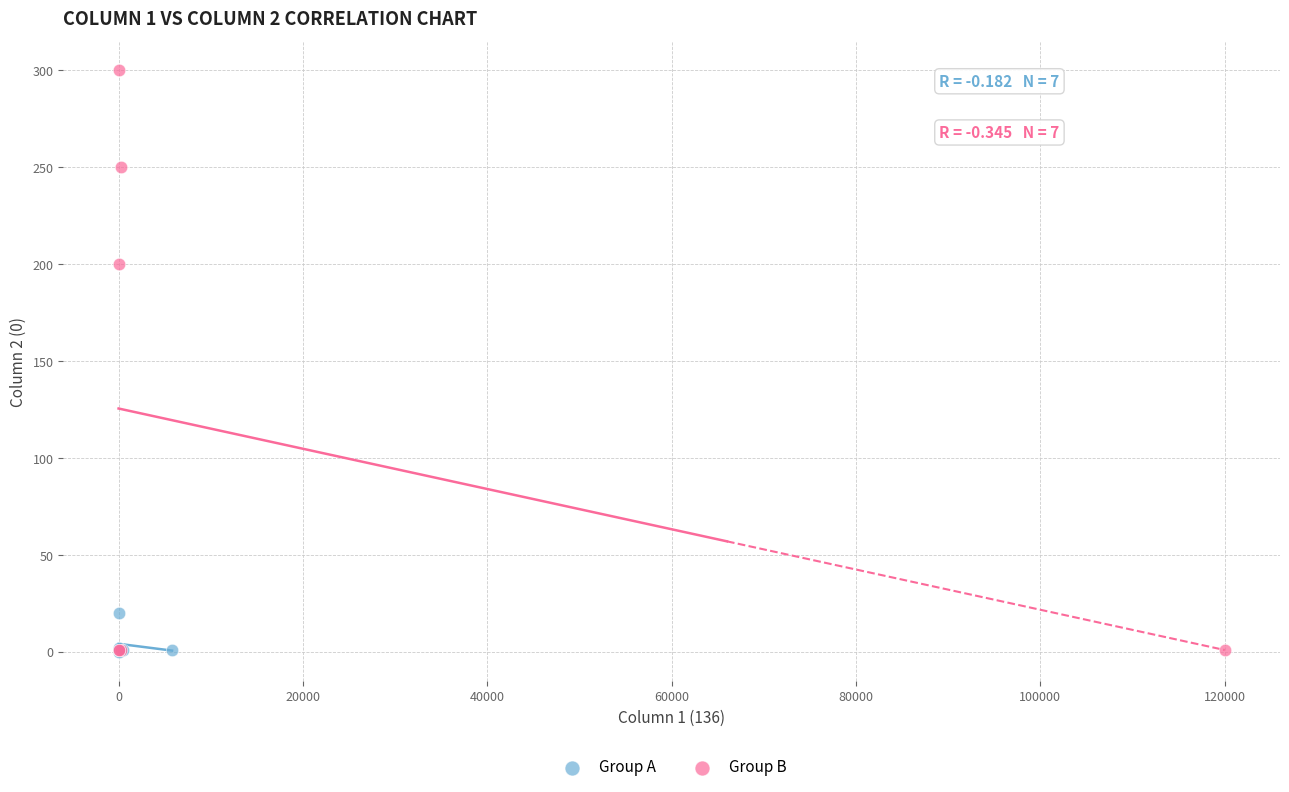

Which series has the widest spread of Y values?

Group B